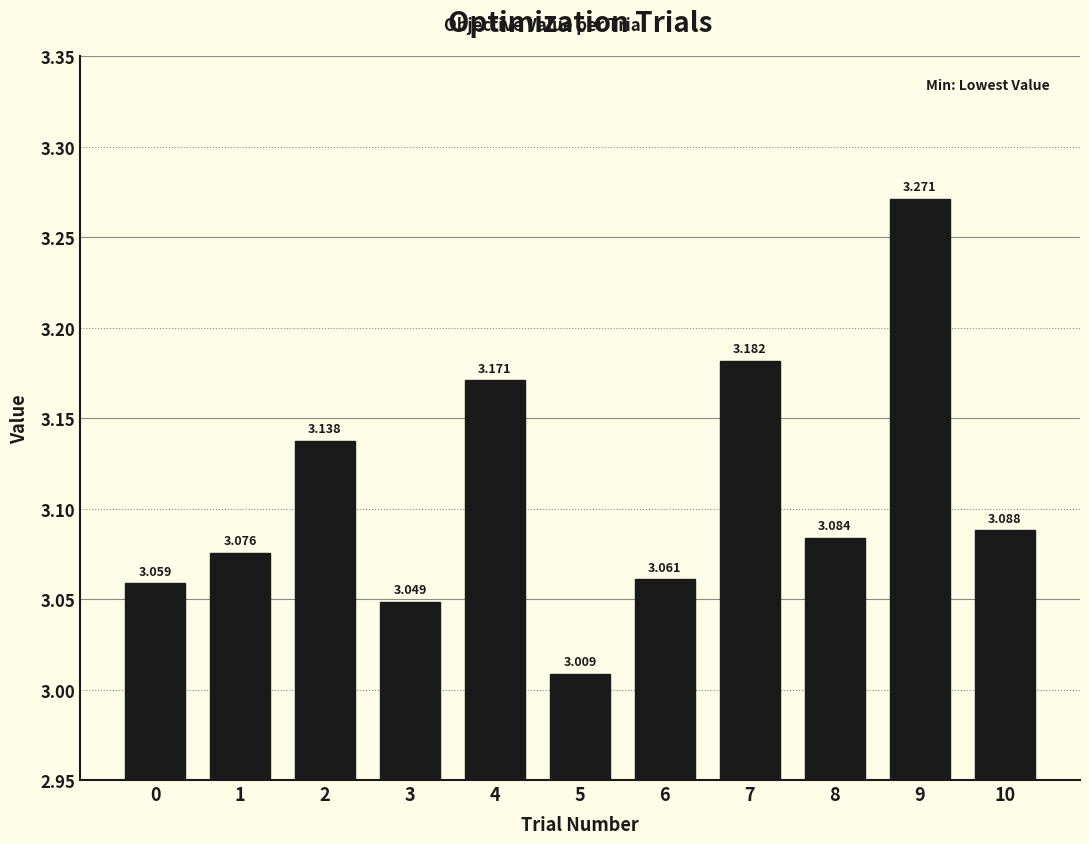

Is it true that the value at 2 is 5.1?

False